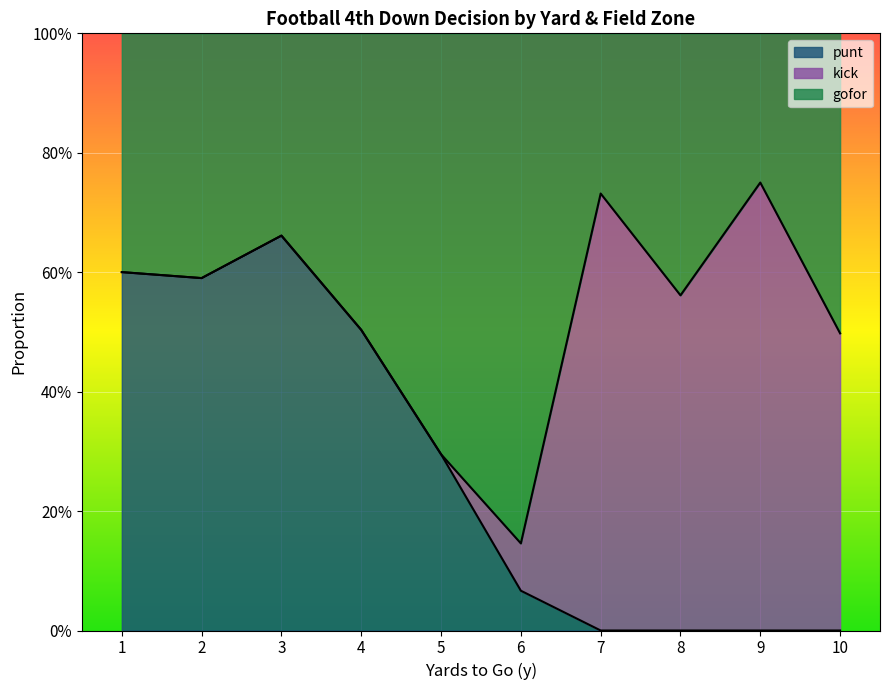

What are all the series names shown in the legend?

punt, kick, gofor